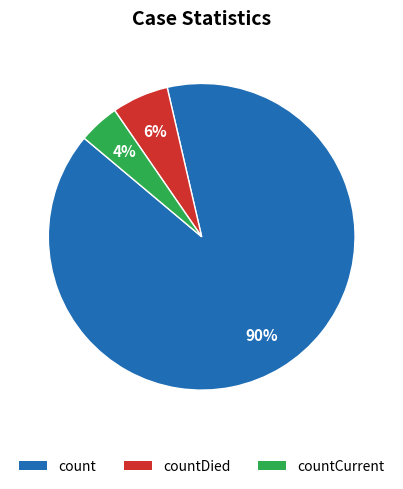

Does any single category account for the majority?

Yes